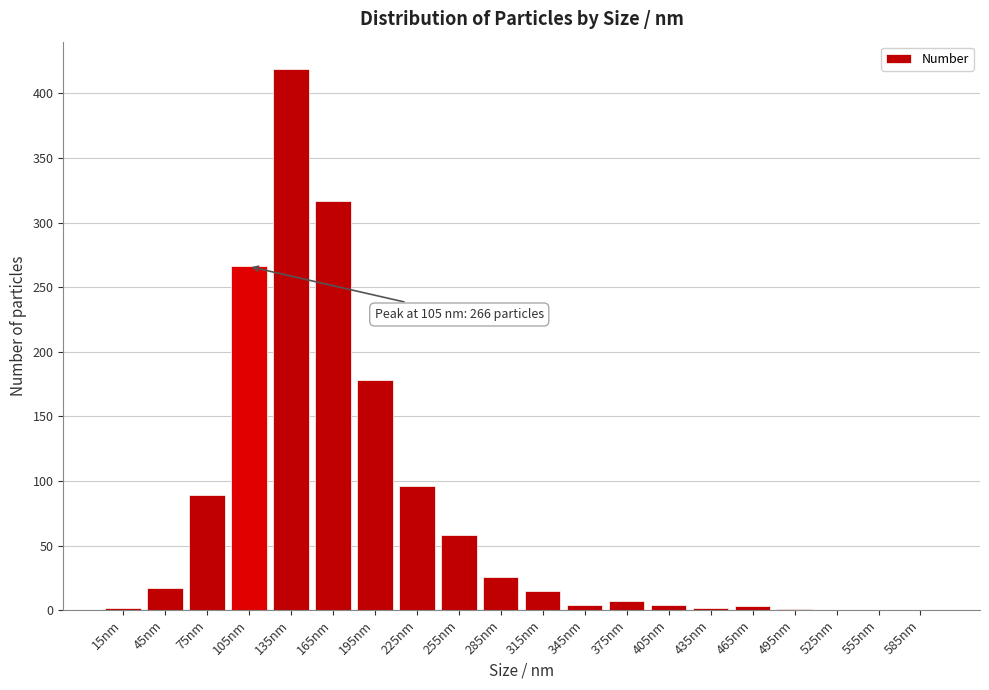

Between 45nm and 285nm, which is larger?

285nm